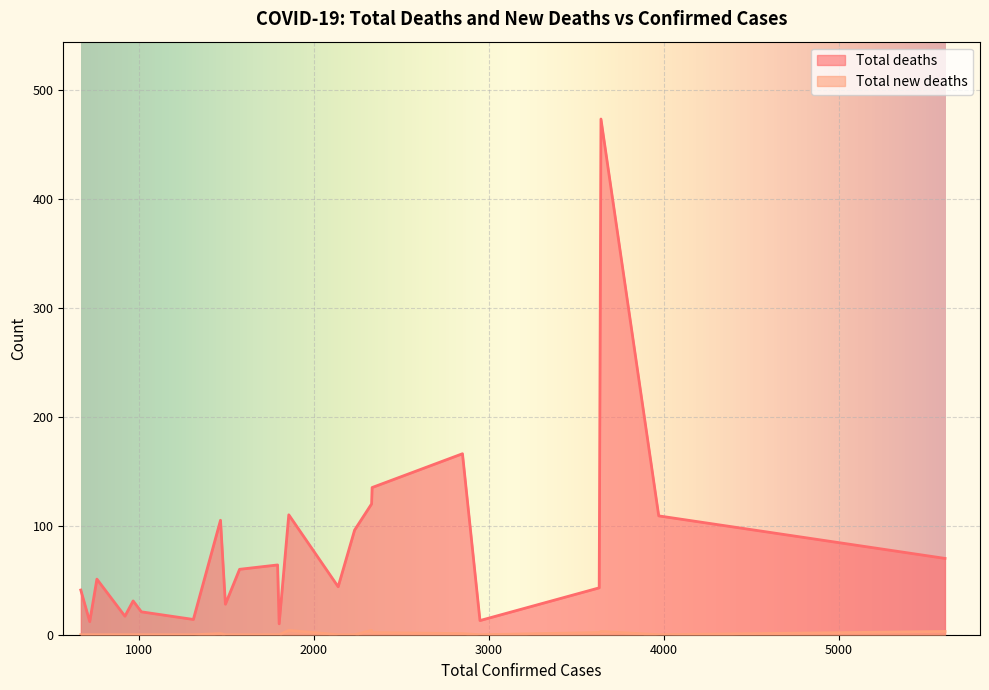

Rank the series by their maximum value, from highest to lowest.

Total deaths, Total new deaths